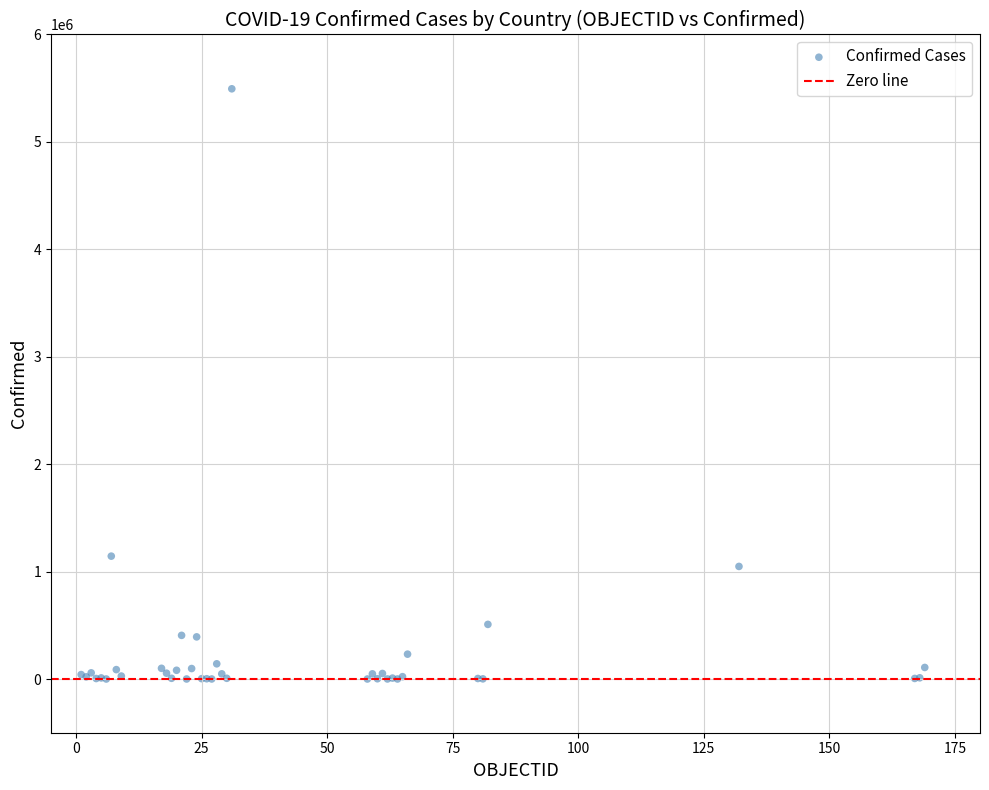

What Y value in the scatter plot is closest to 2747251?

1143800